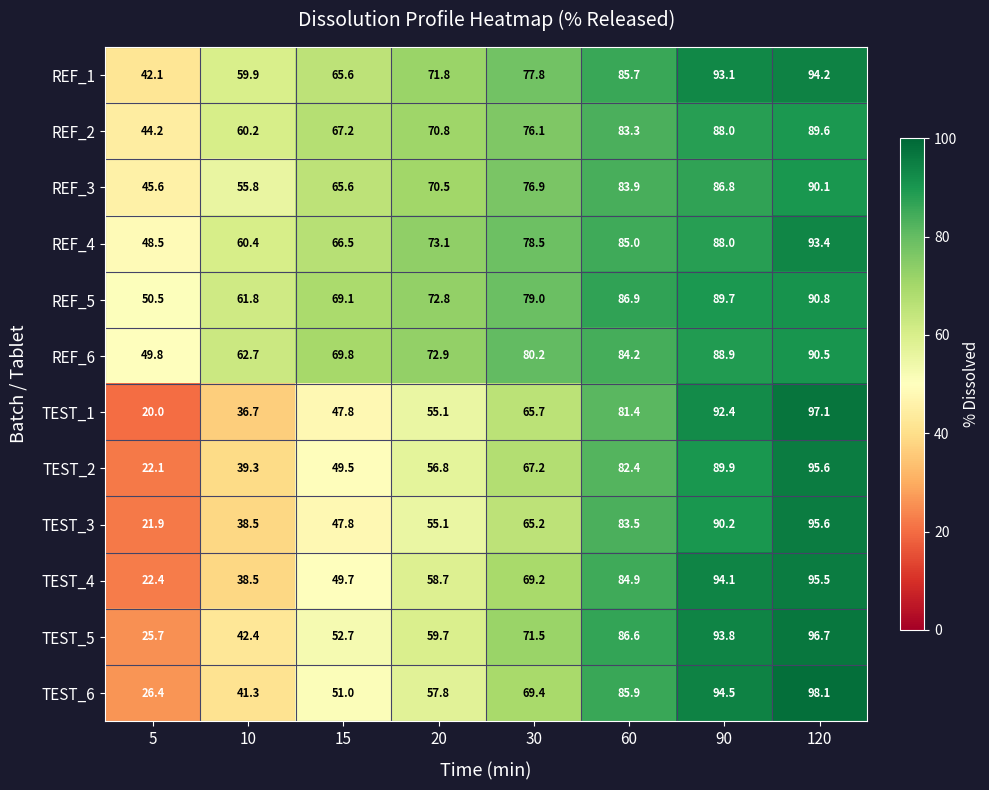

Where is TEST_6 nearest to the value 62?

20